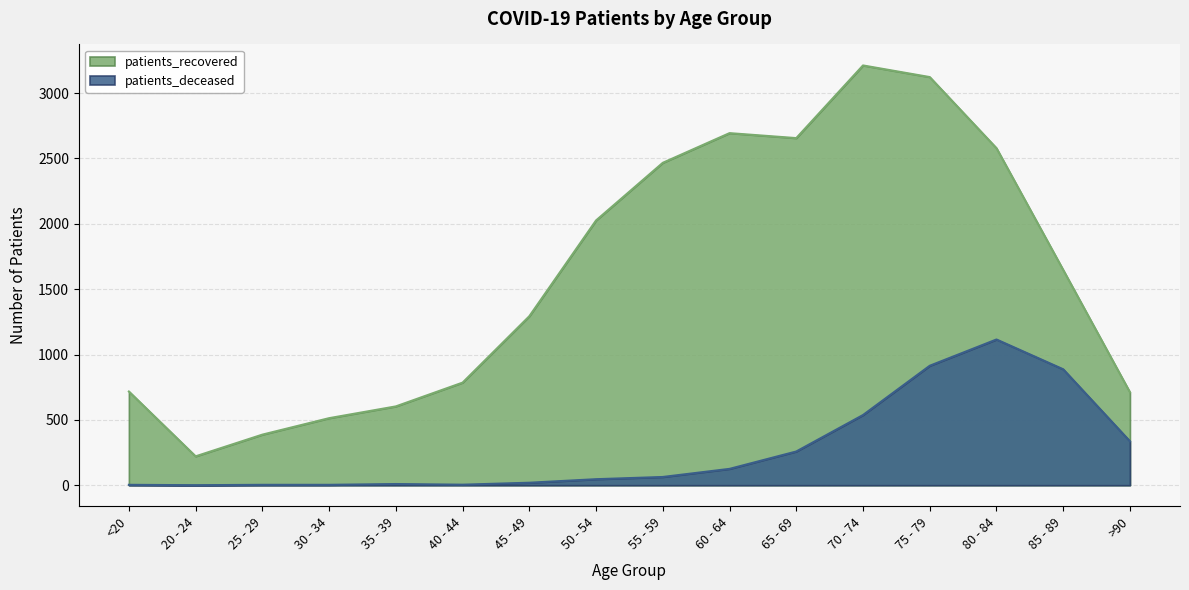

At which category is the sum across all series the highest?

75 - 79